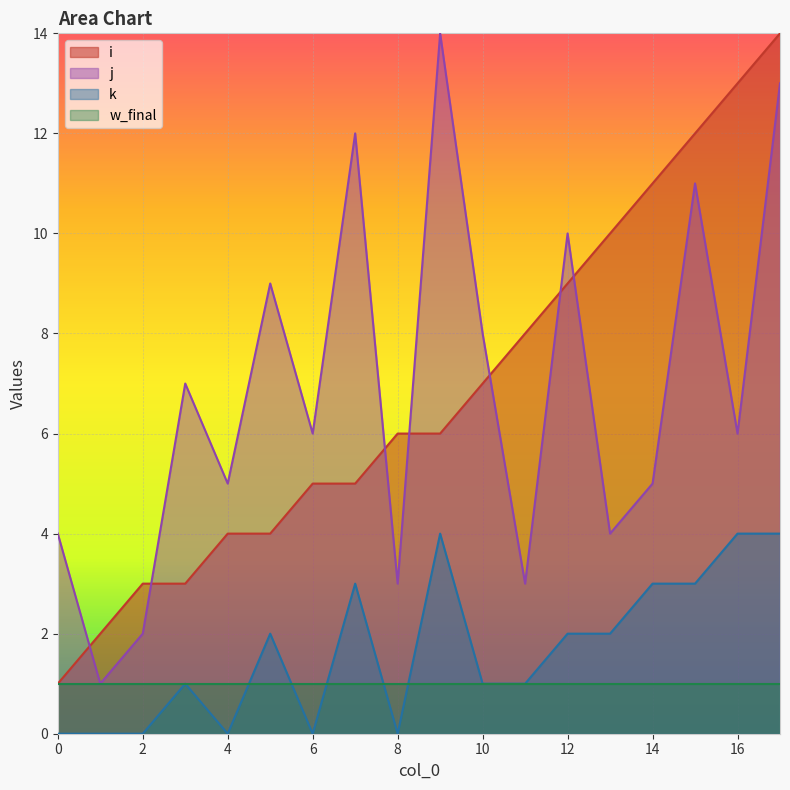

What is the greatest value displayed?

14